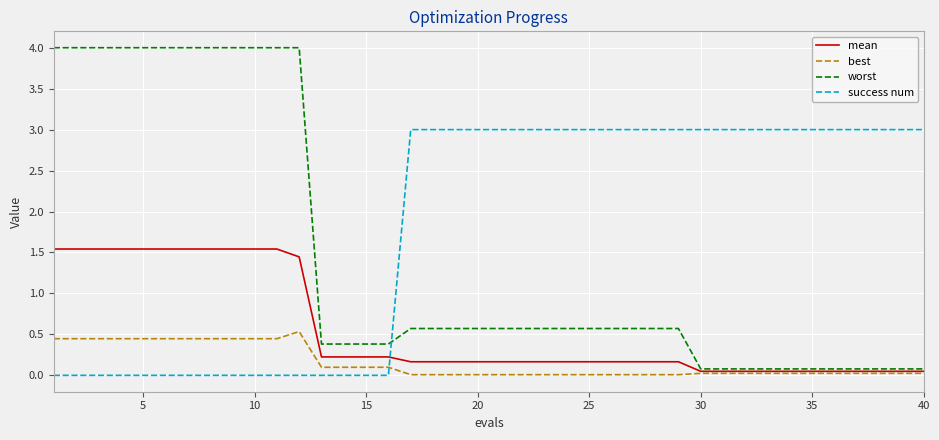

What is the average value of the mean series?

0.6